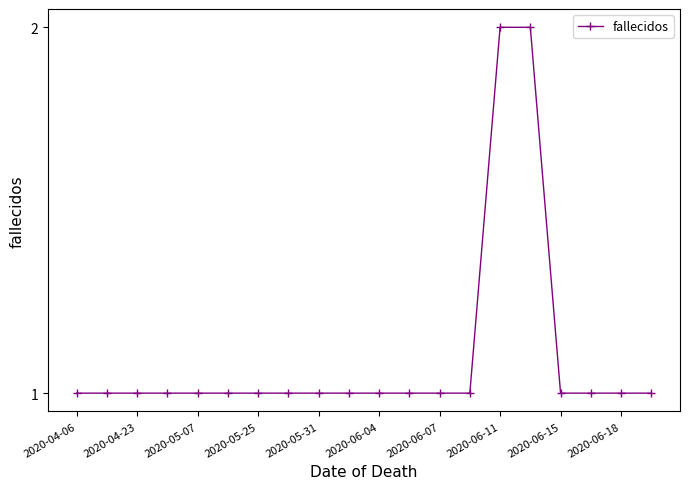

What is the value of the 16th point from the left?

2